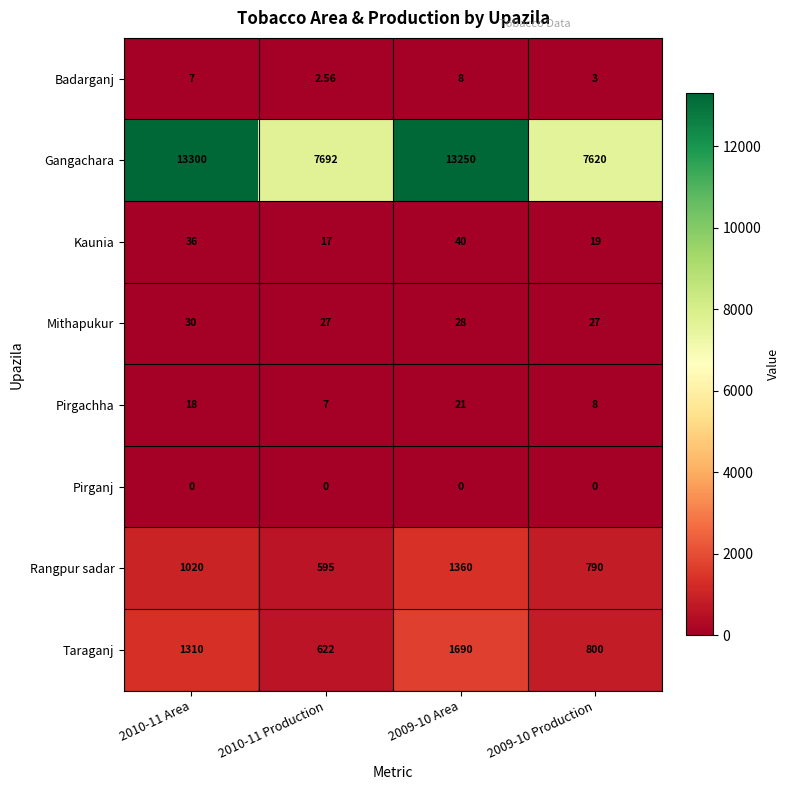

Between 2010-11 Area and 2009-10 Area, which series saw the biggest shift?

Taraganj